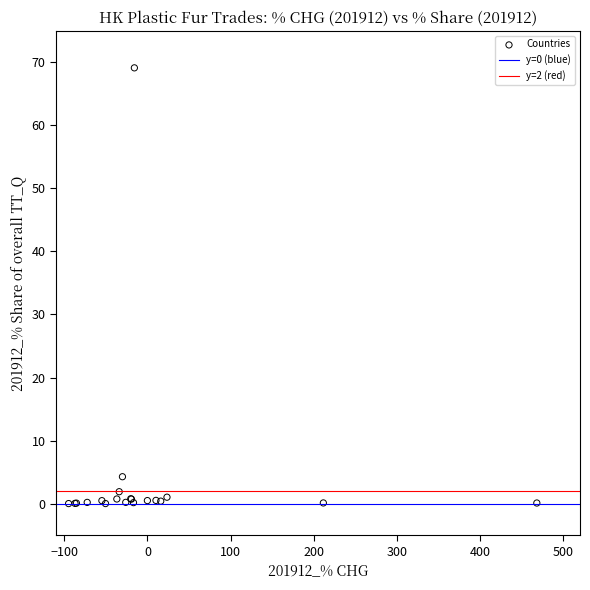

What Y value in the scatter plot is closest to 34?

4.3